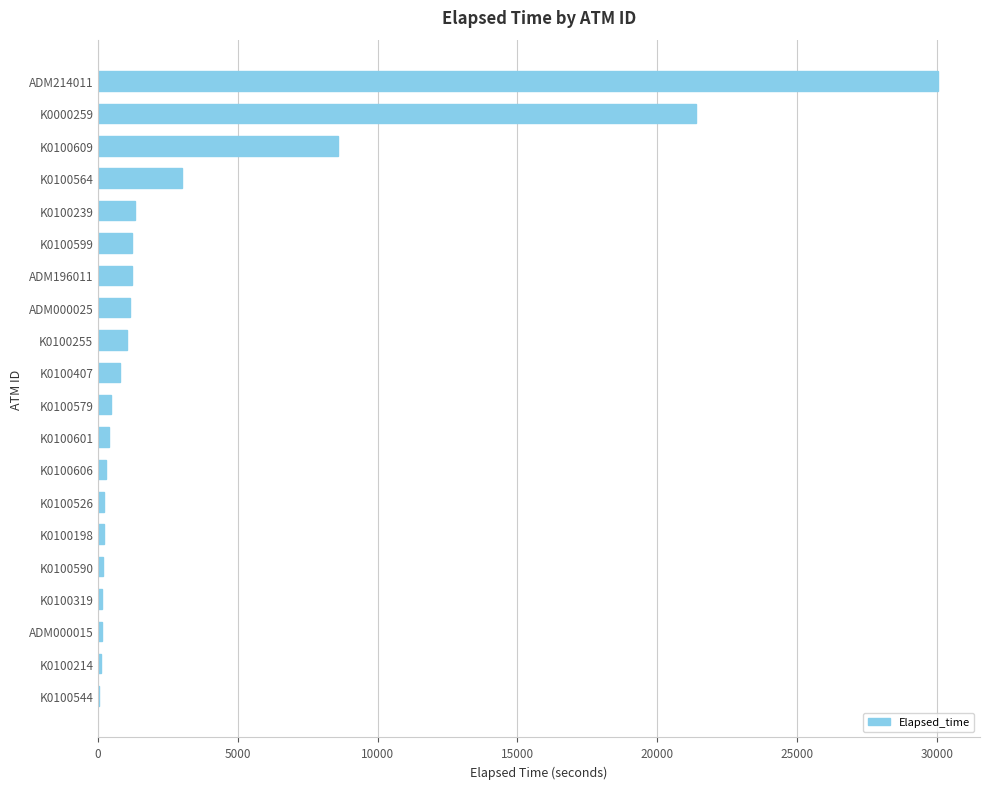

At which category does the chart reach its peak across all series?

ADM214011